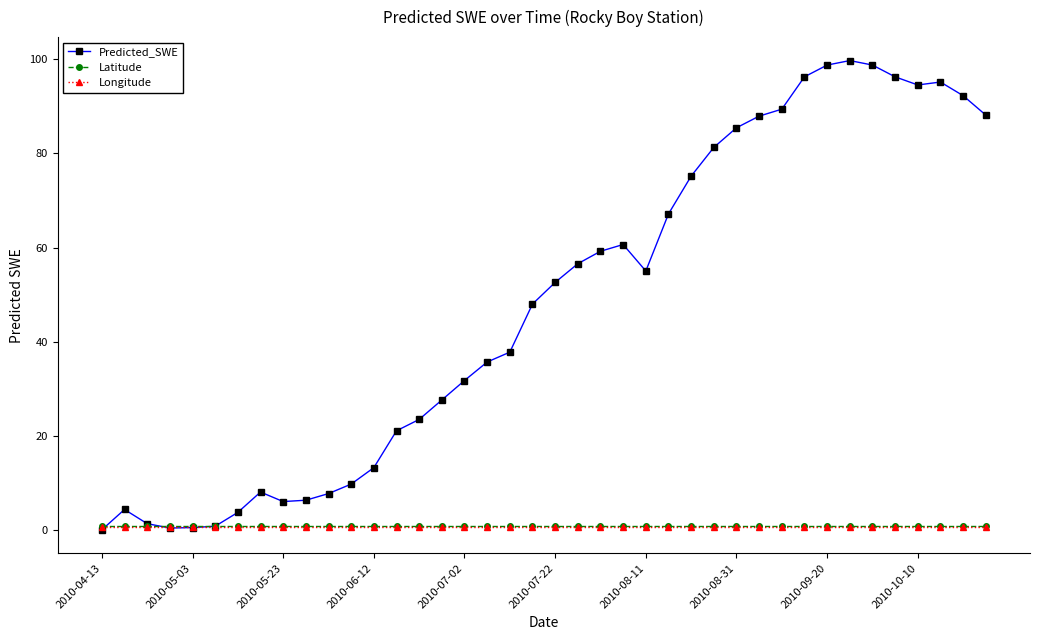

Which series has the widest spread of values?

Predicted_SWE